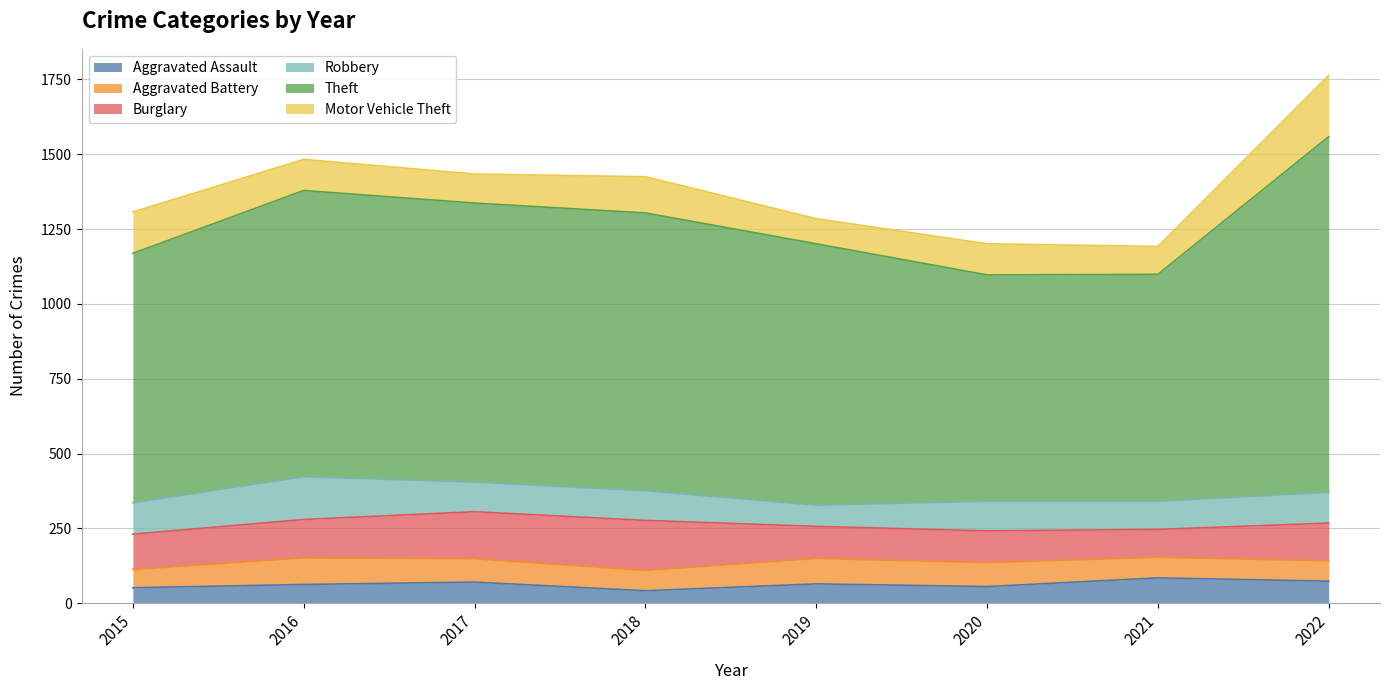

What are all the series names shown in the legend?

Aggravated Assault, Aggravated Battery, Burglary, Robbery, Theft, Motor Vehicle Theft